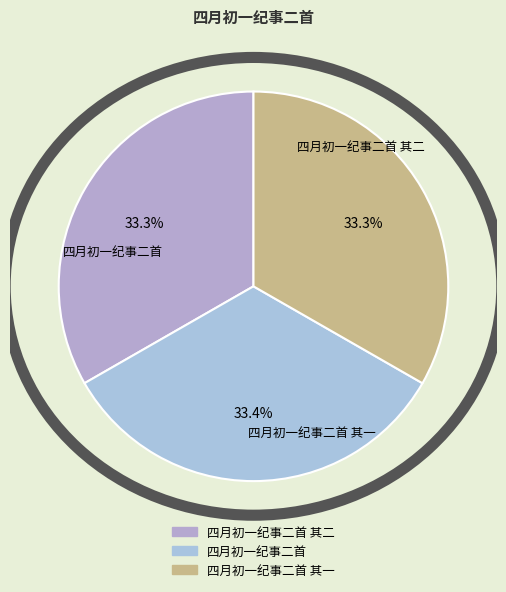

The 四月初一纪事二首 其一 slice represents 33% of the pie. True or false?

True